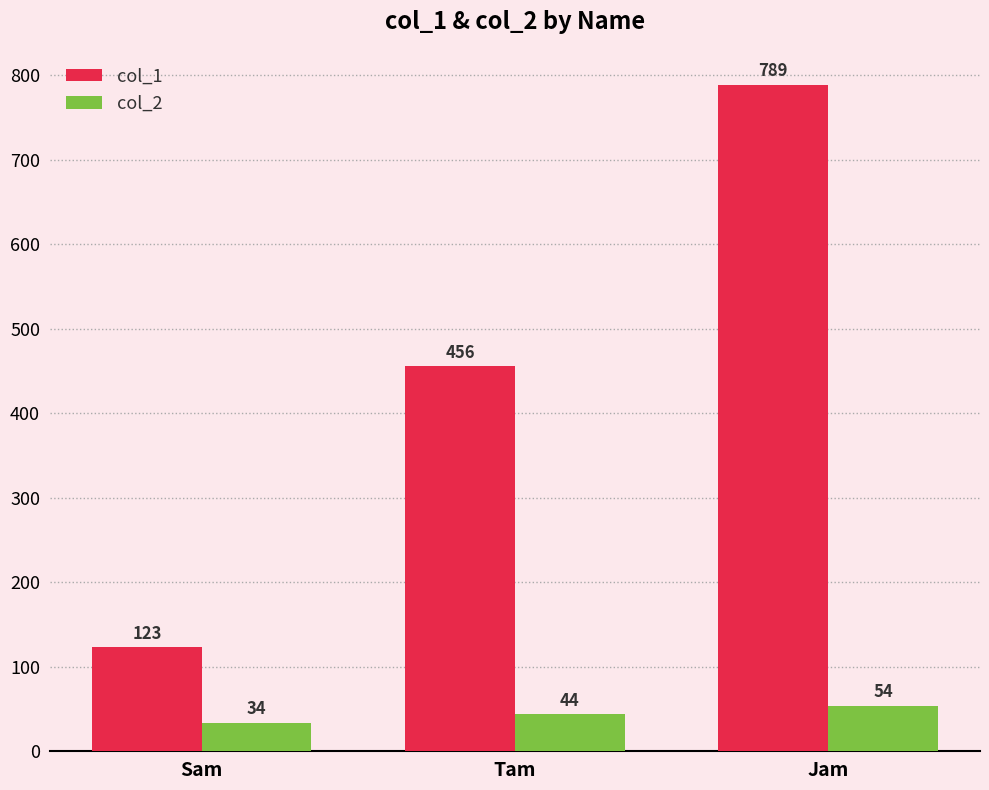

What is the spread (max minus min) of values at Jam?

735